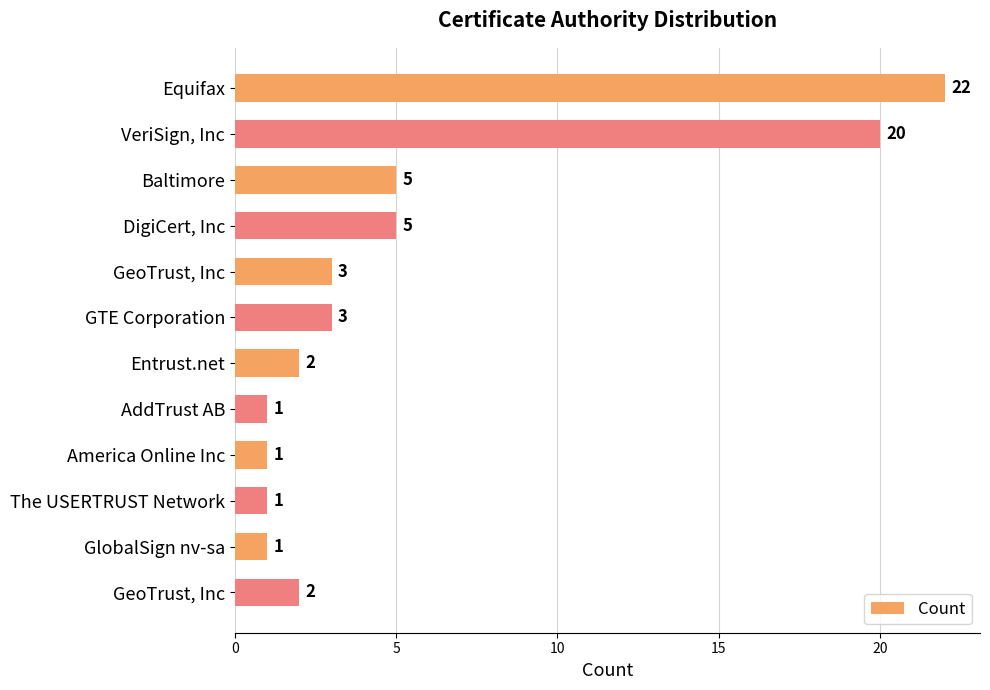

How many bars are there in total?

12